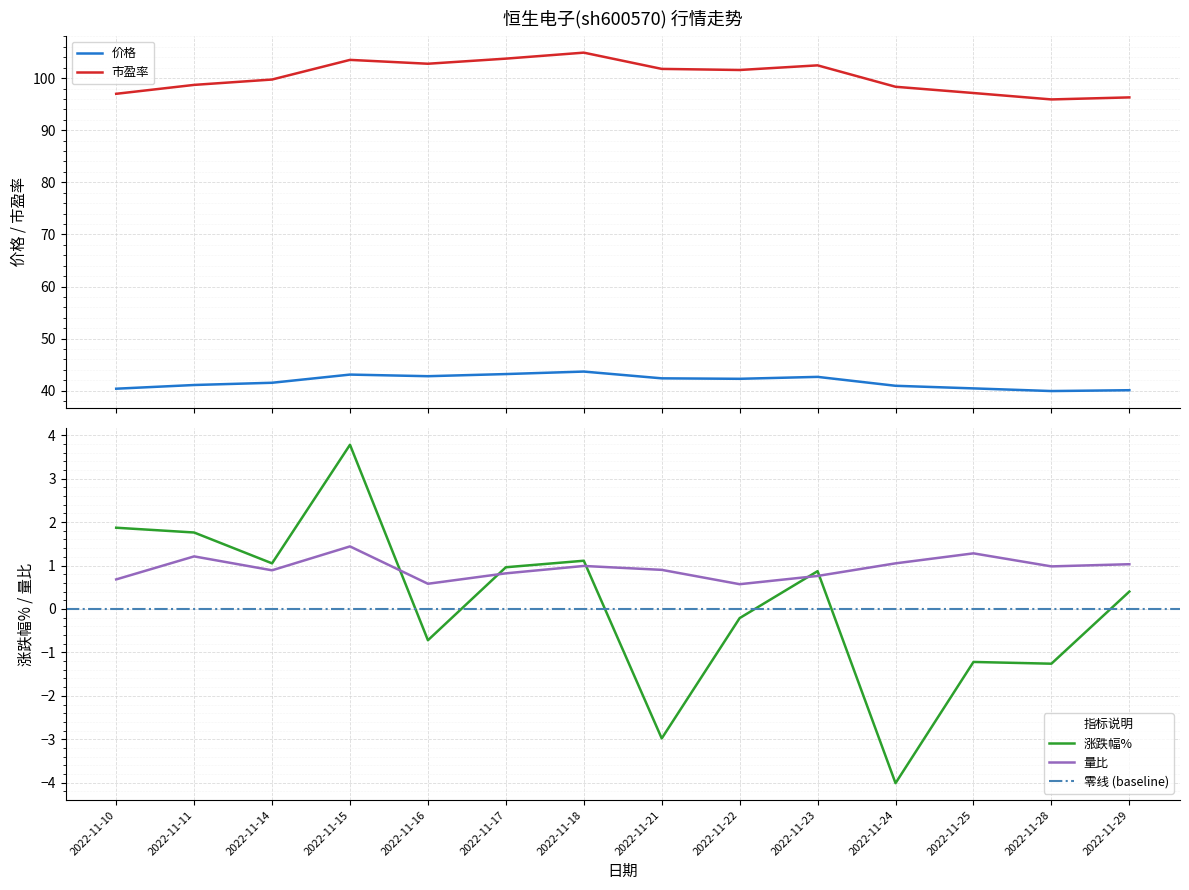

At which category does 涨跌幅% reach its first local peak?

2022-11-15